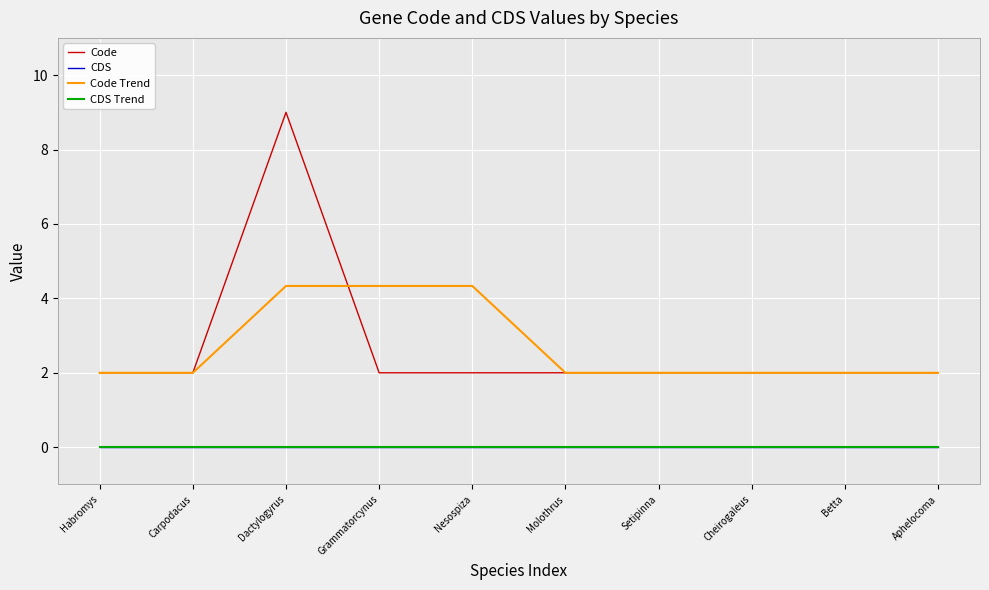

How many lines are shown in the chart?

4